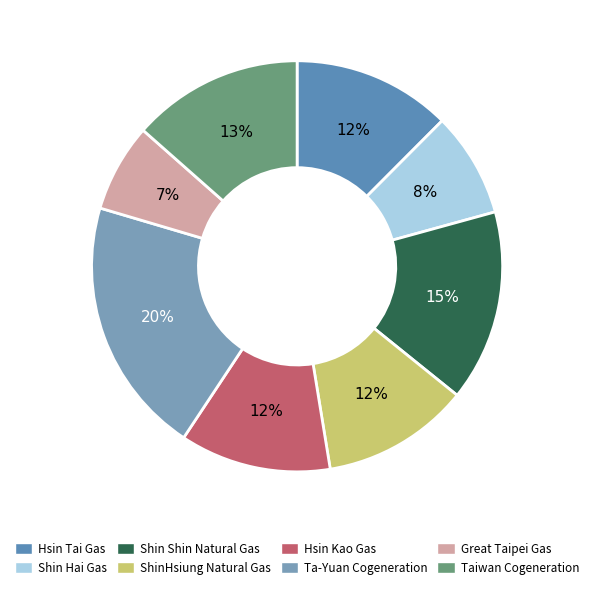

To the nearest percent, what is the average slice percentage?

12%